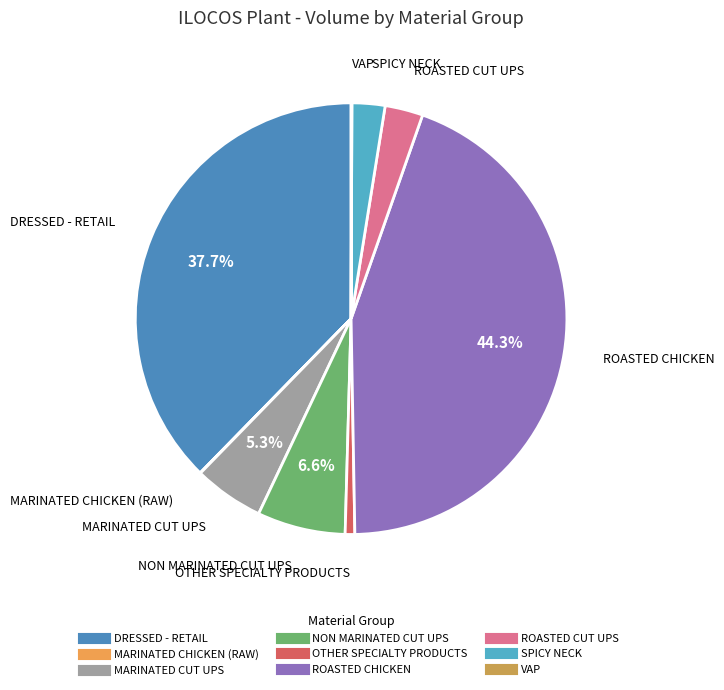

What is the change in value from MARINATED CUT UPS to OTHER SPECIALTY PRODUCTS?

-93683.8